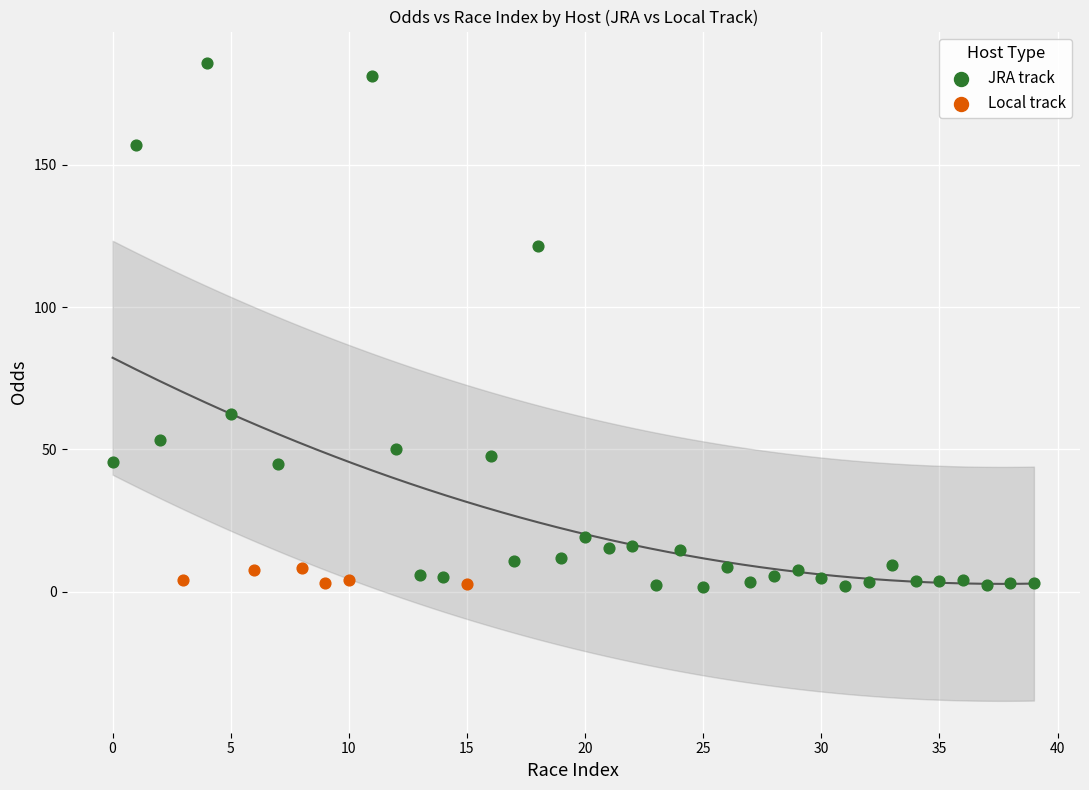

What are all the series names shown in the legend?

JRA track, Local track